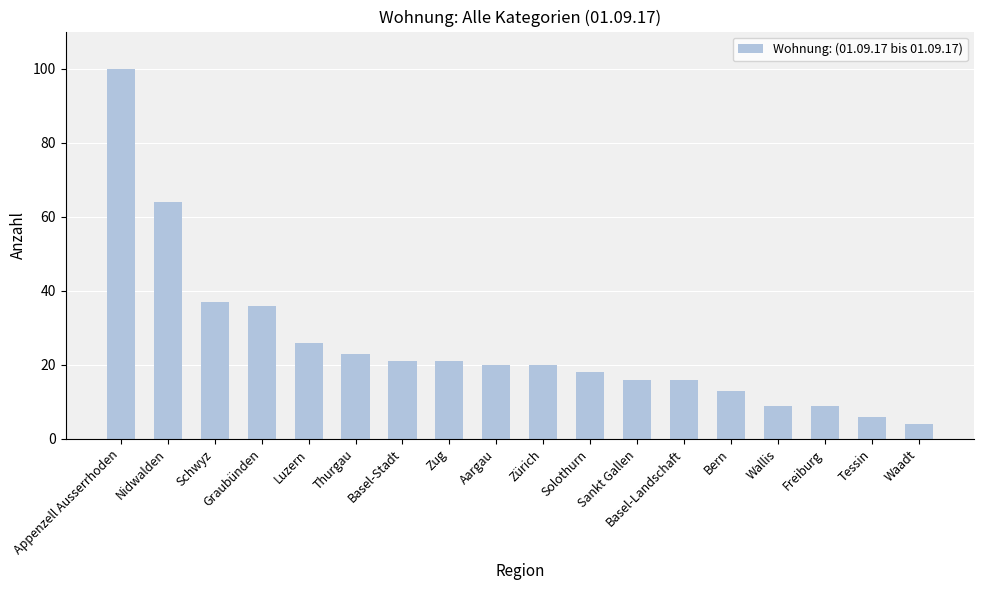

True or false: the data shows 105 at Nidwalden.

False